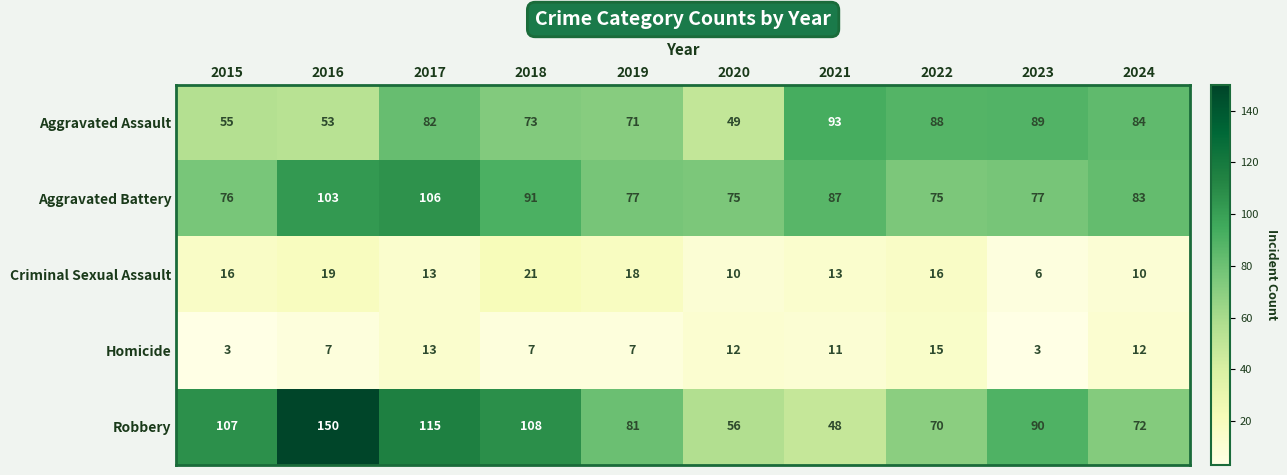

List the series in order of their peak value, highest first.

Robbery, Aggravated Battery, Aggravated Assault, Criminal Sexual Assault, Homicide